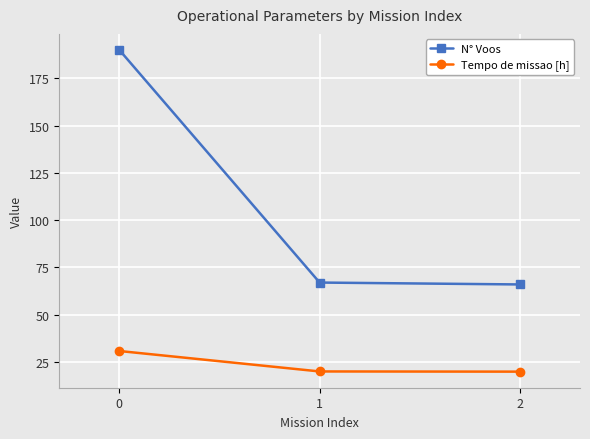

The value of N° Voos at 0 is 77.2. True or false?

False